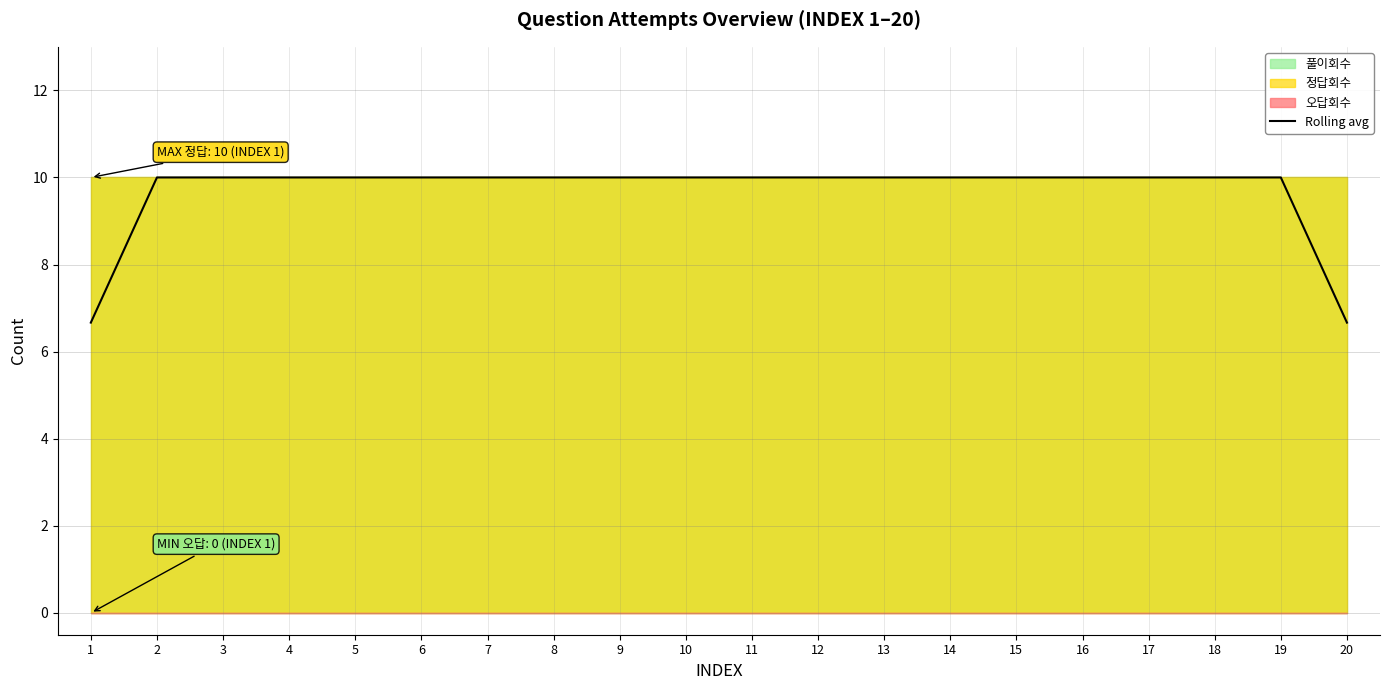

The Rolling avg series shows 17.1 at 15. True or false?

False